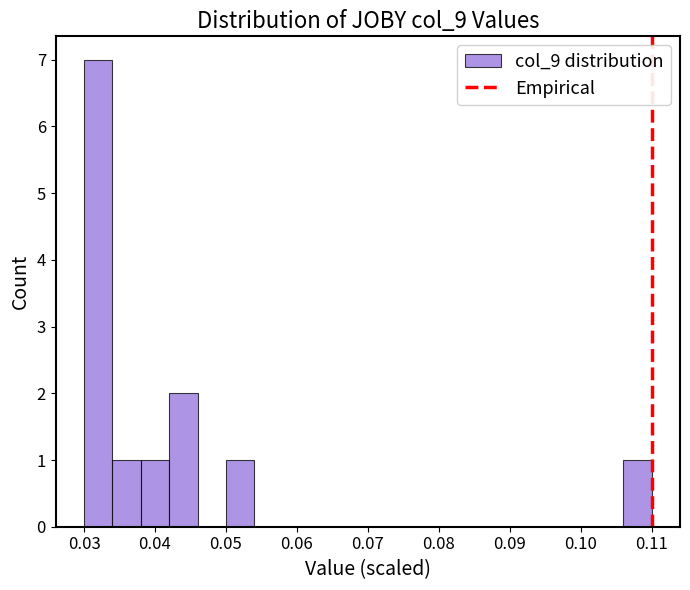

How tall is the bar that spans 0.050 to 0.054 on the x-axis? The values are not printed on the chart, so give them approximately, as read against the axis.

1